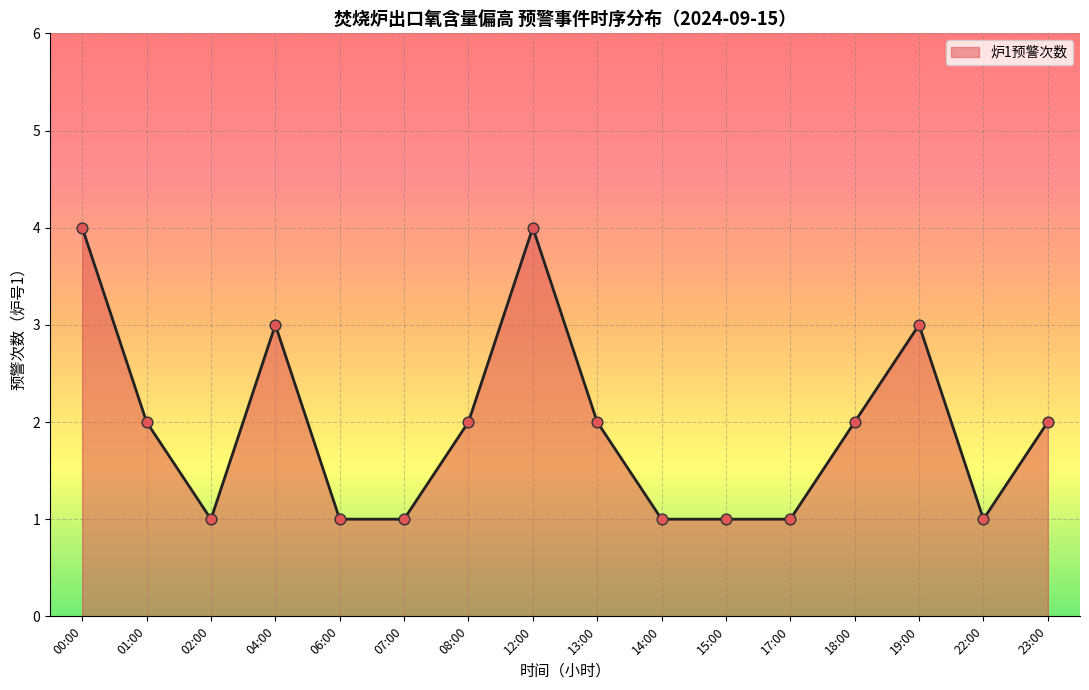

Between 18:00 and 14:00, which is larger?

18:00